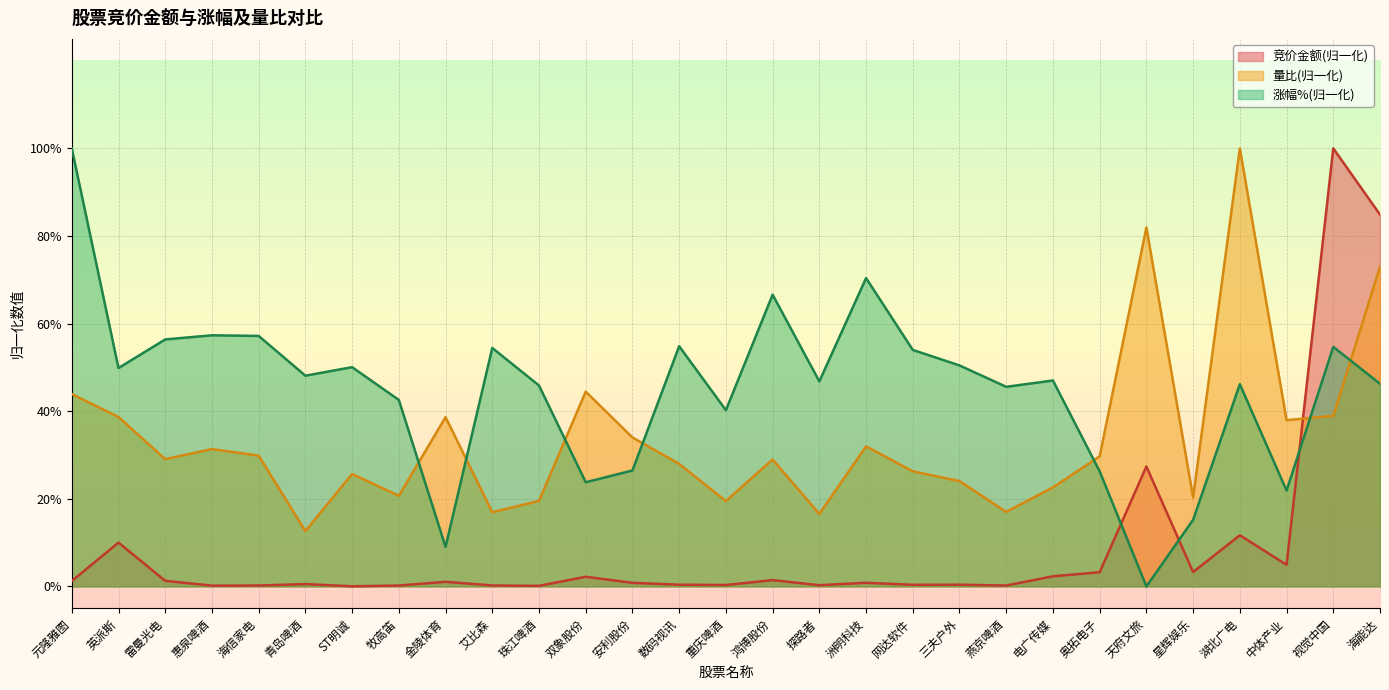

True or false: 竞价金额 has a value of 0.0 at 洲明科技.

True